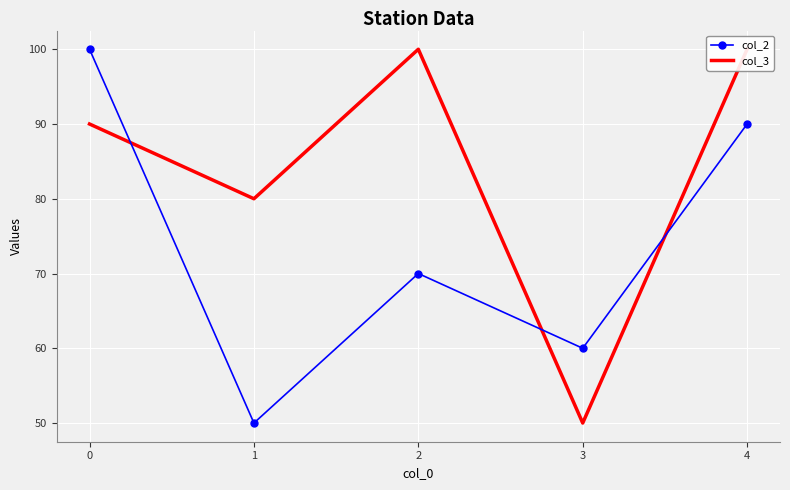

True or false: col_2 has a value of 123 at 4.

False